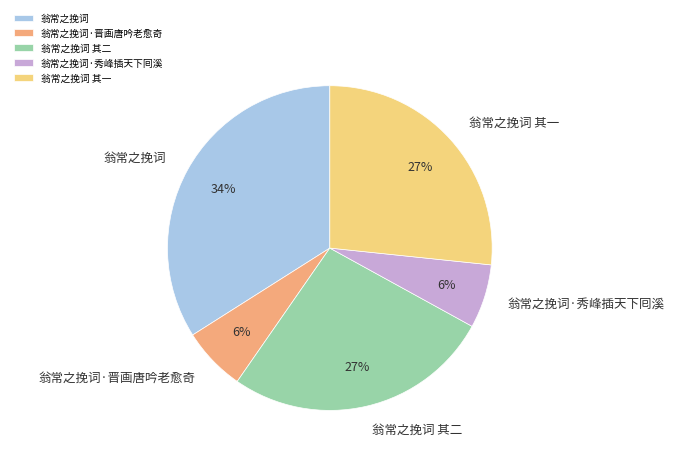

True or false: 翁常之挽词·秀峰插天下囘溪 accounts for 13% of the total.

False